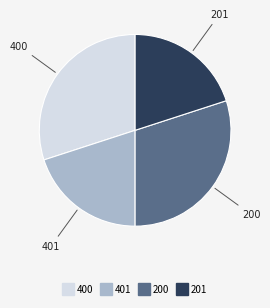

Does any single category account for the majority?

No